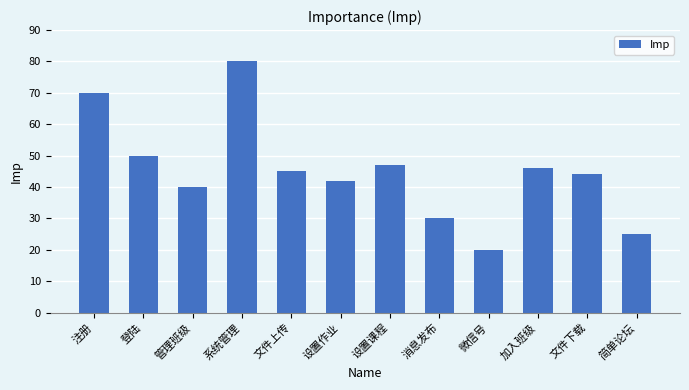

Rank the categories by value from highest to lowest.

系统管理, 注册, 登陆, 设置课程, 加入班级, 文件上传, 文件下载, 设置作业, 管理班级, 消息发布, 简单论坛, 微信号